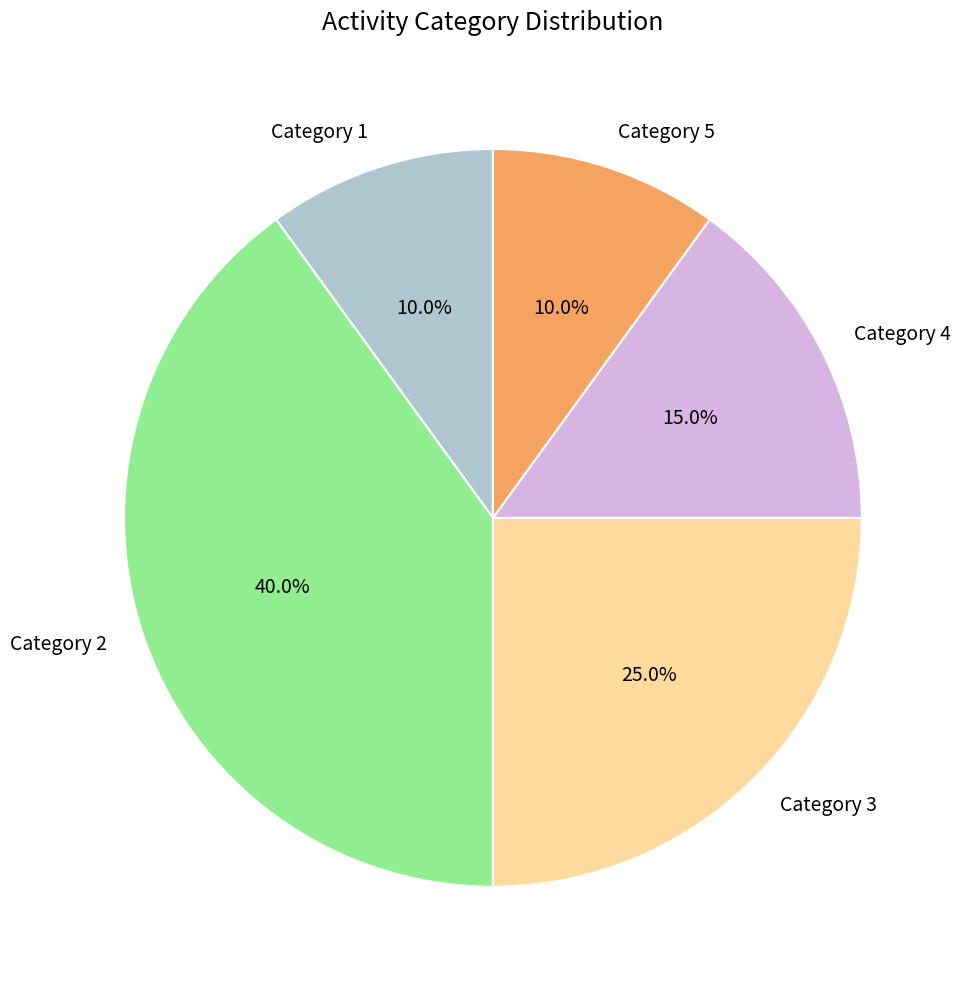

To the nearest percent, what is the average slice percentage?

20%